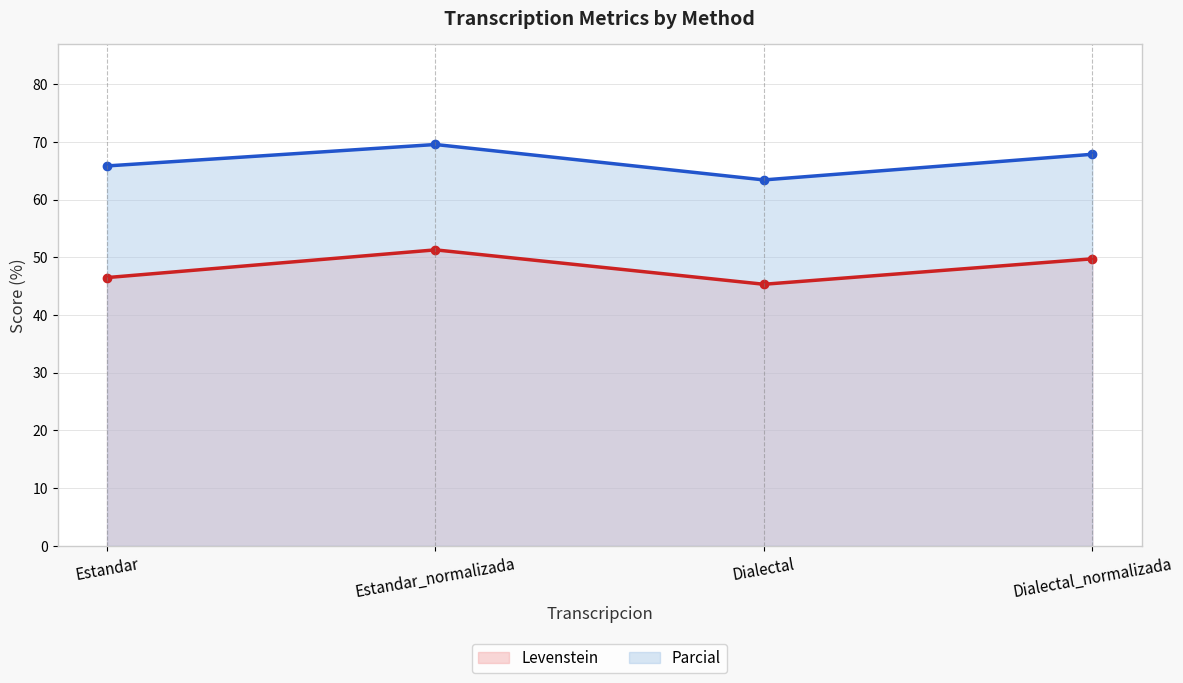

How many distinct data groups are displayed?

2